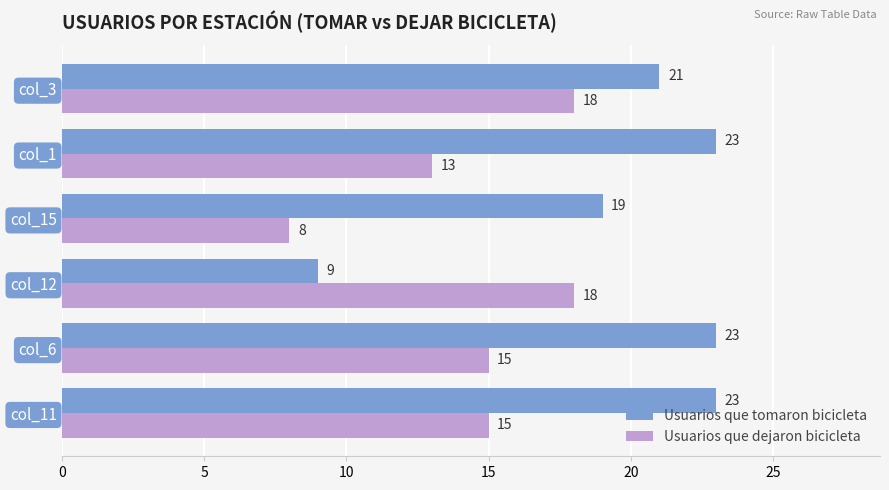

Count the Usuarios que tomaron bicicleta values in the range 19 to 23.

5